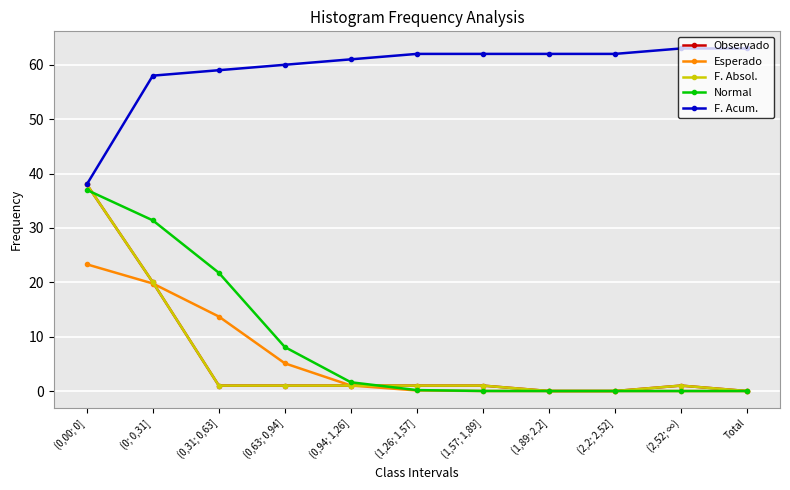

Rank the categories by F. Absol. value from lowest to highest.

(1,89; 2,2], (2,2; 2,52], Total, (0,31; 0,63], (0,63; 0,94], (0,94; 1,26], (1,26; 1,57], (1,57; 1,89], (2,52; ∞), (0; 0,31], (0,00; 0]